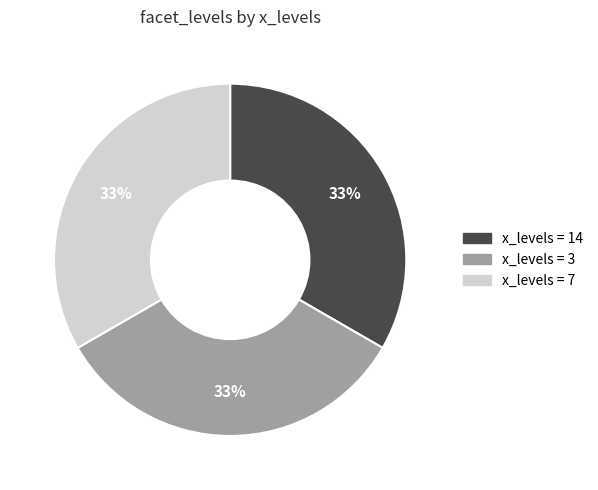

To the nearest percent, what is the average slice percentage?

33%